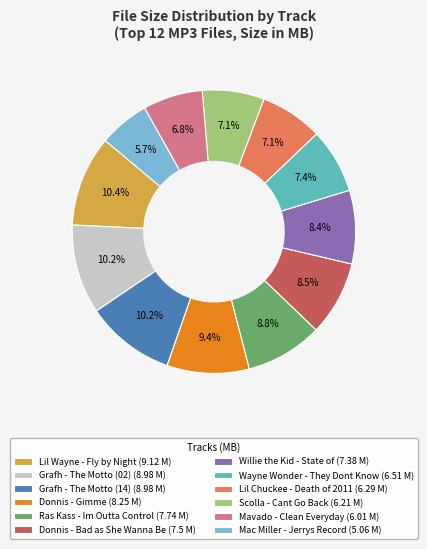

Between Wayne Wonder - They Dont Know (6.51 M) and Willie the Kid - State of (7.38 M), which is larger?

Willie the Kid - State of (7.38 M)